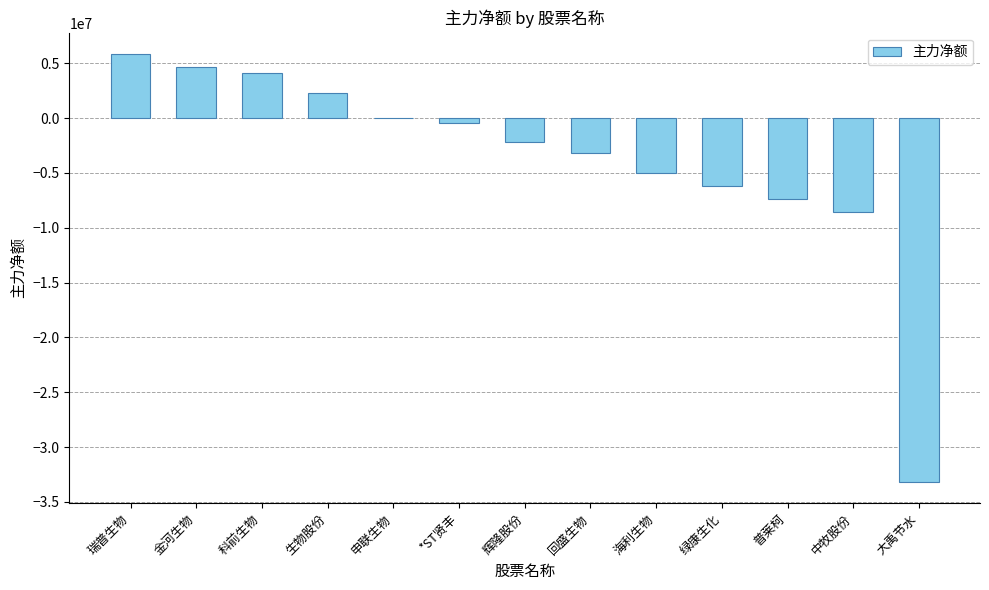

Reading left to right, extract all data points from this chart.

5841596	4626385	4157780	2307904	34909	-422621	-2139875	-3134349	-4988918	-6200797	-7392002	-8551367	-33172734